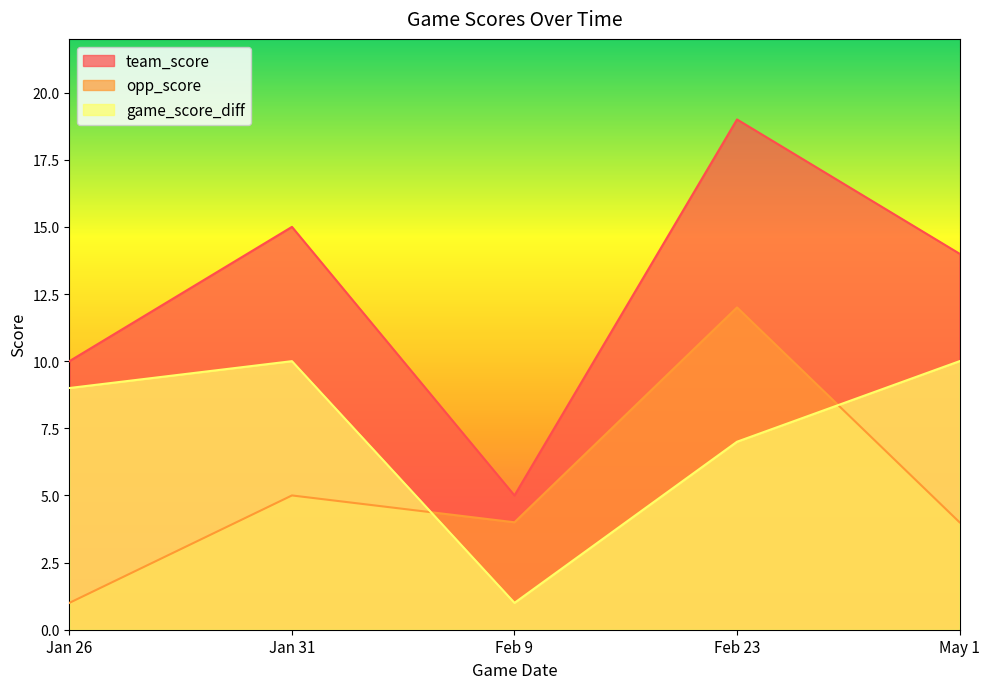

What position from the left is Jan 26?

1